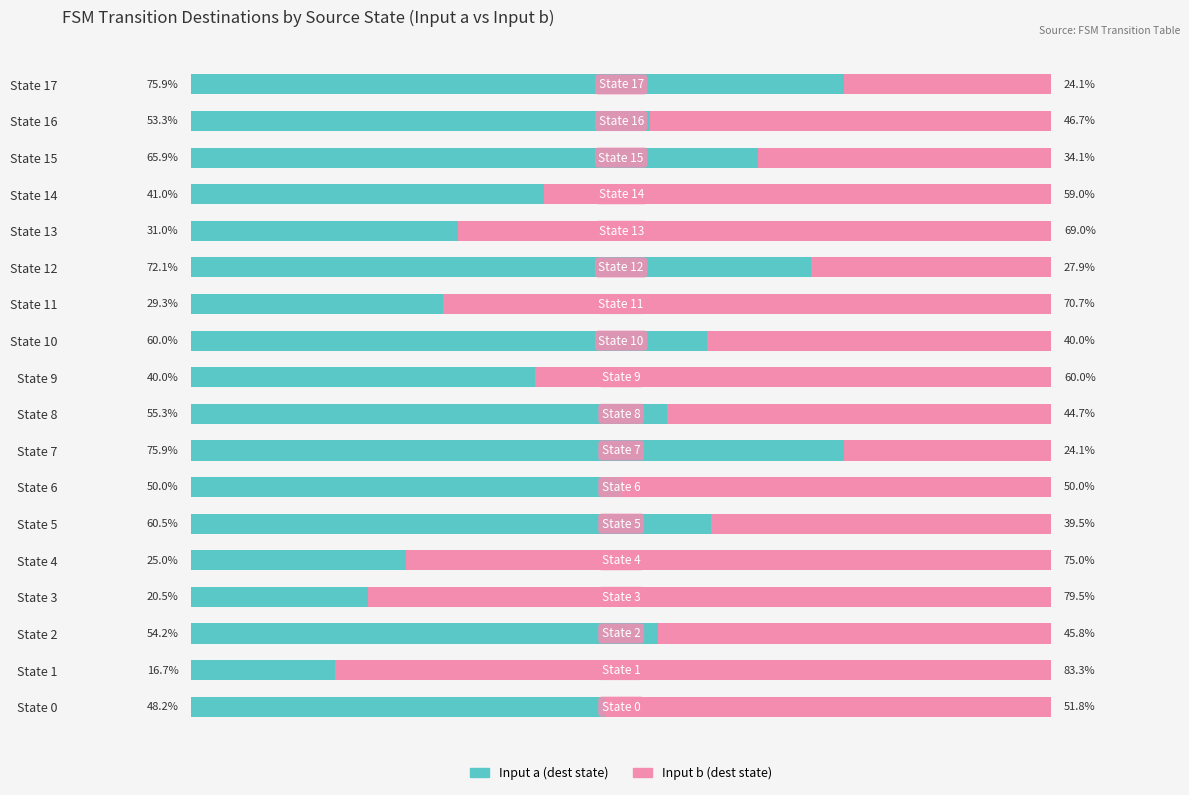

Which category has the lowest value in the Input a (dest state) series?

State 1